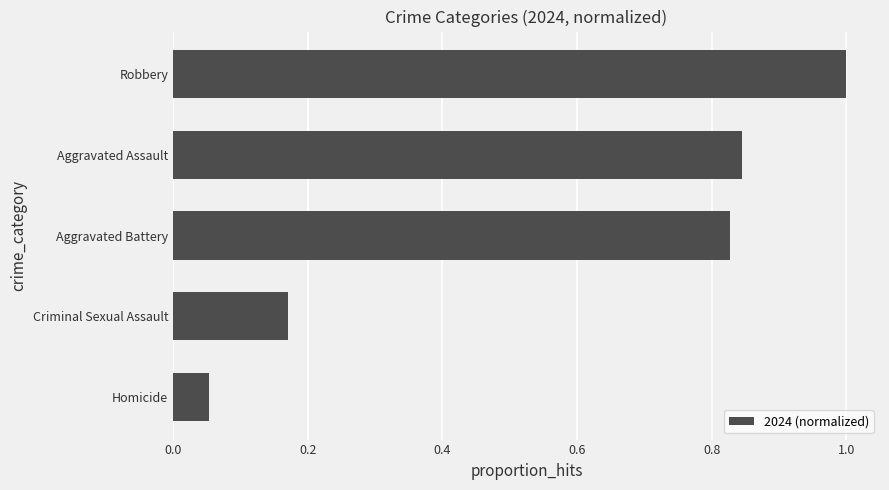

Is it true that the value at Homicide is 0.0?

False